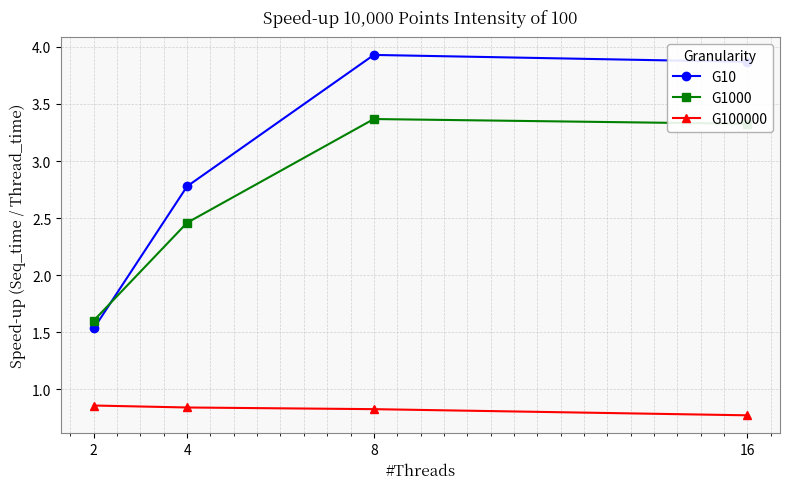

Which series has the widest spread of values?

G10